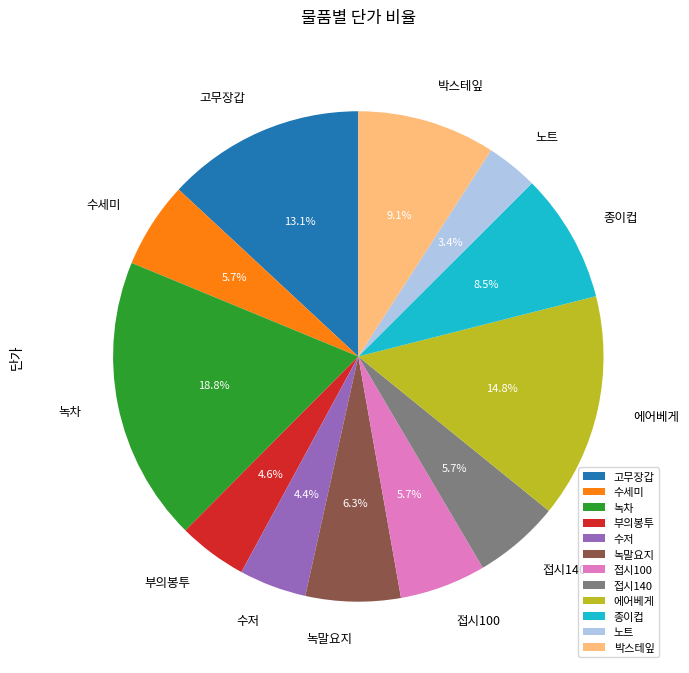

Which slice is the largest?

녹차